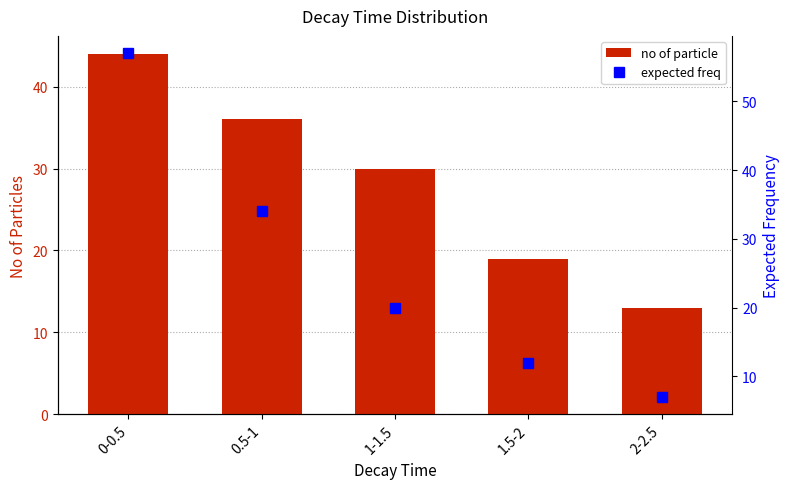

Rank the categories by no of particle value from lowest to highest.

2-2.5, 1.5-2, 1-1.5, 0.5-1, 0-0.5